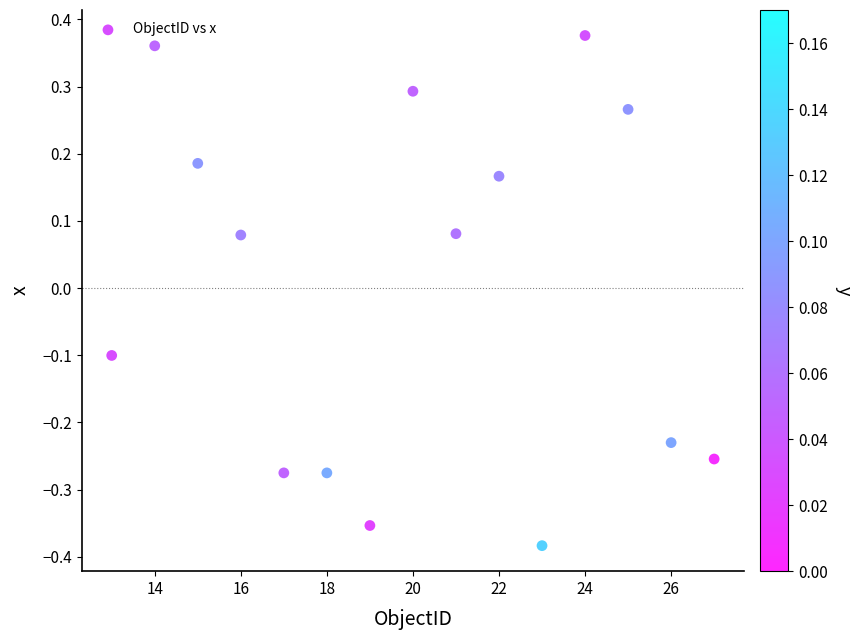

What is the range of X values (max minus min)?

14.0